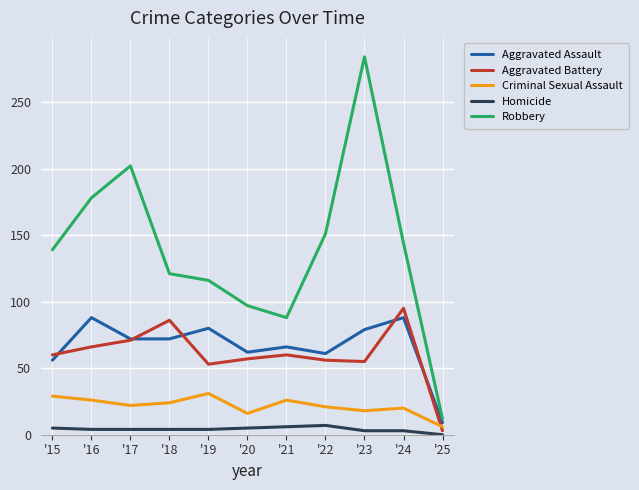

Between '21 and '25, which series saw the biggest shift?

Robbery